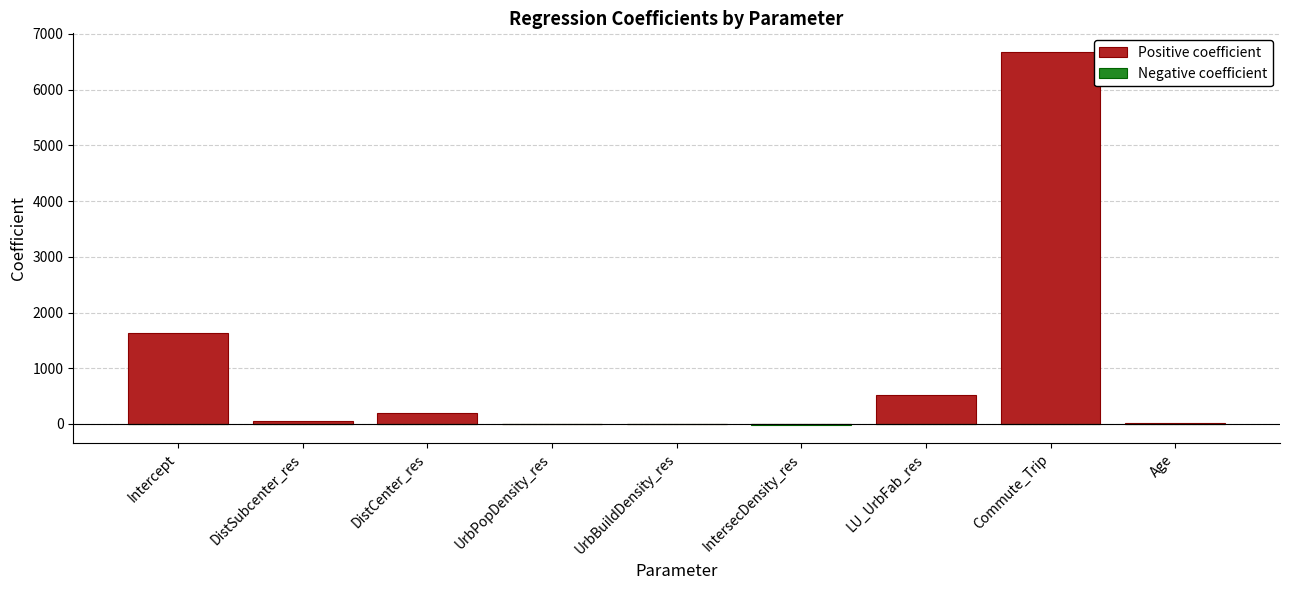

Is it true that Negative coefficient equals 0.0 at Commute_Trip?

True